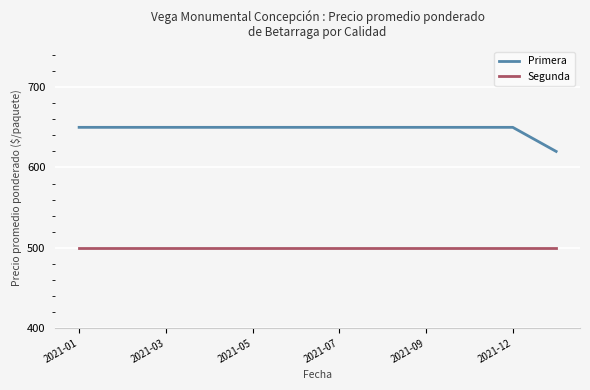

Which series has the largest total across all categories?

Primera